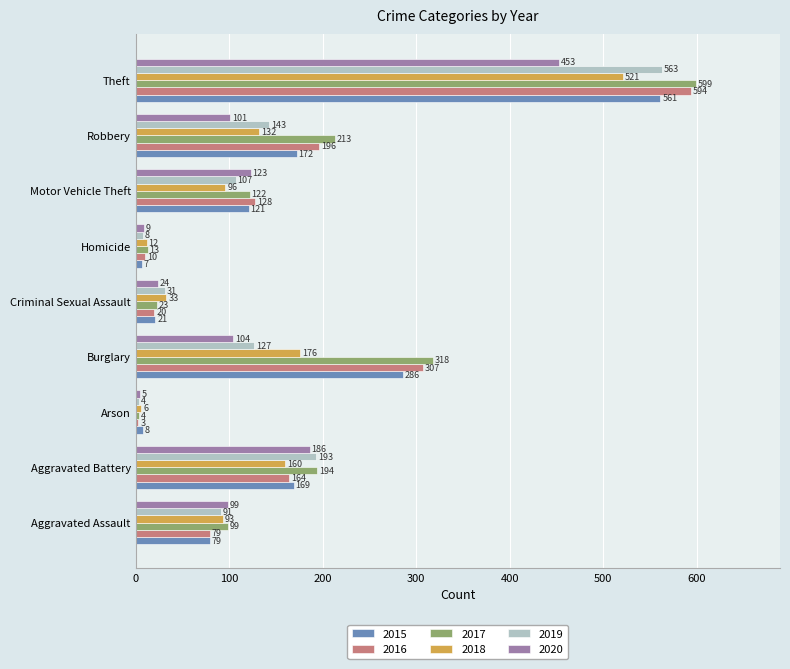

At how many categories does at least one series exceed 363?

1